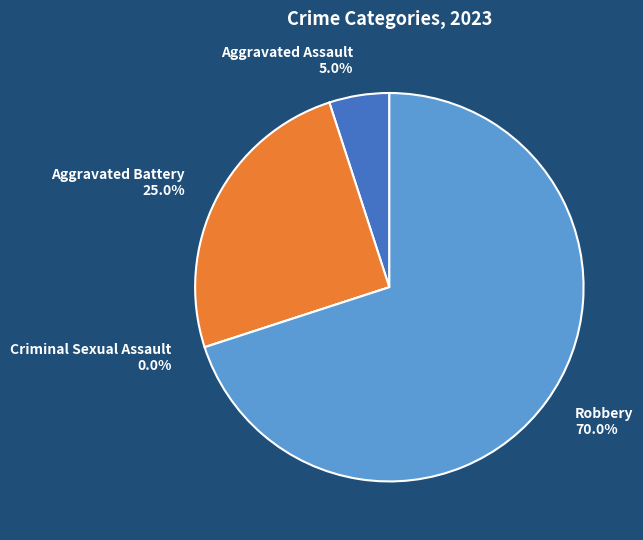

How many segments does this pie chart have?

4